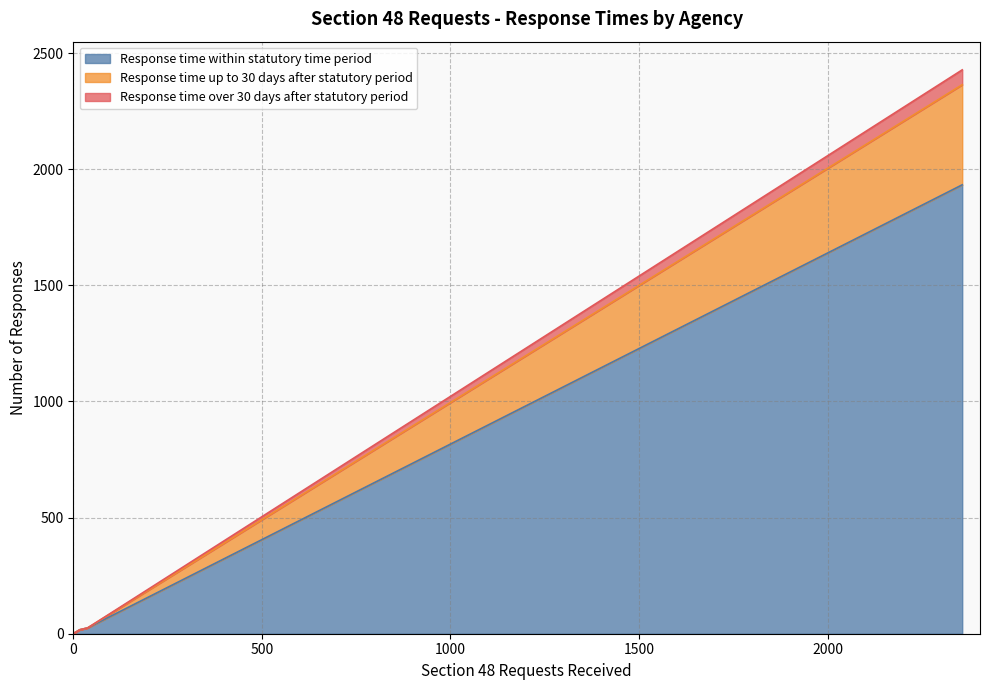

How many lines are shown in the chart?

3